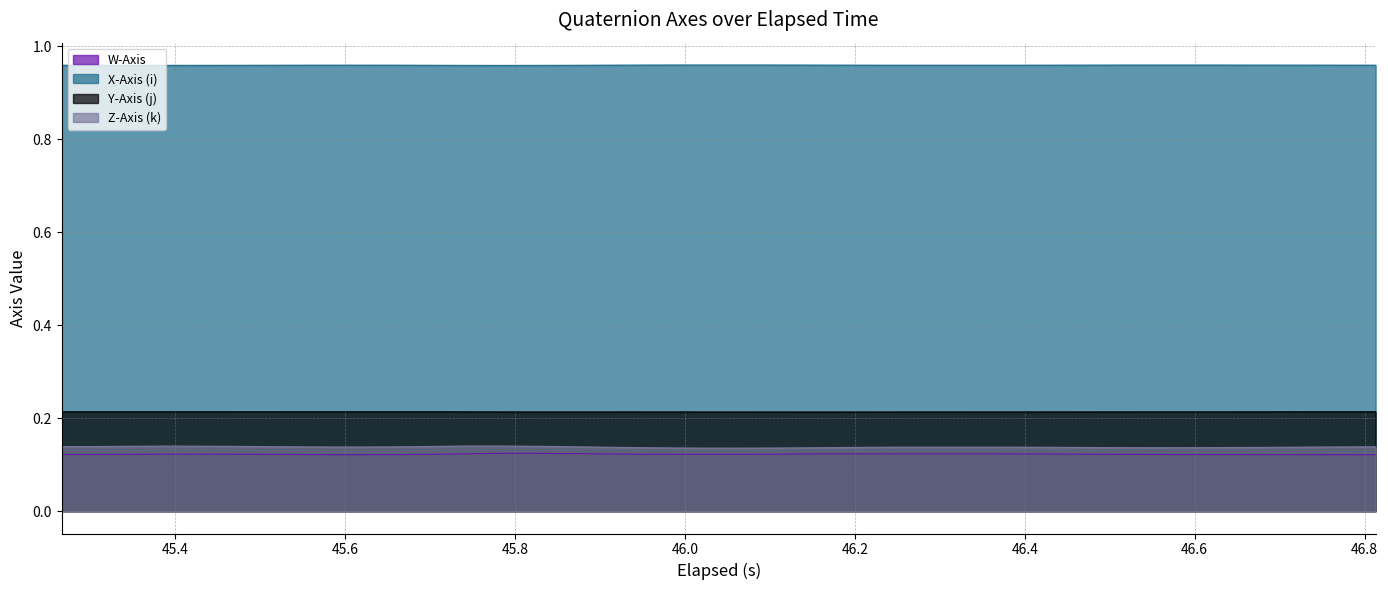

How many lines are shown in the chart?

4